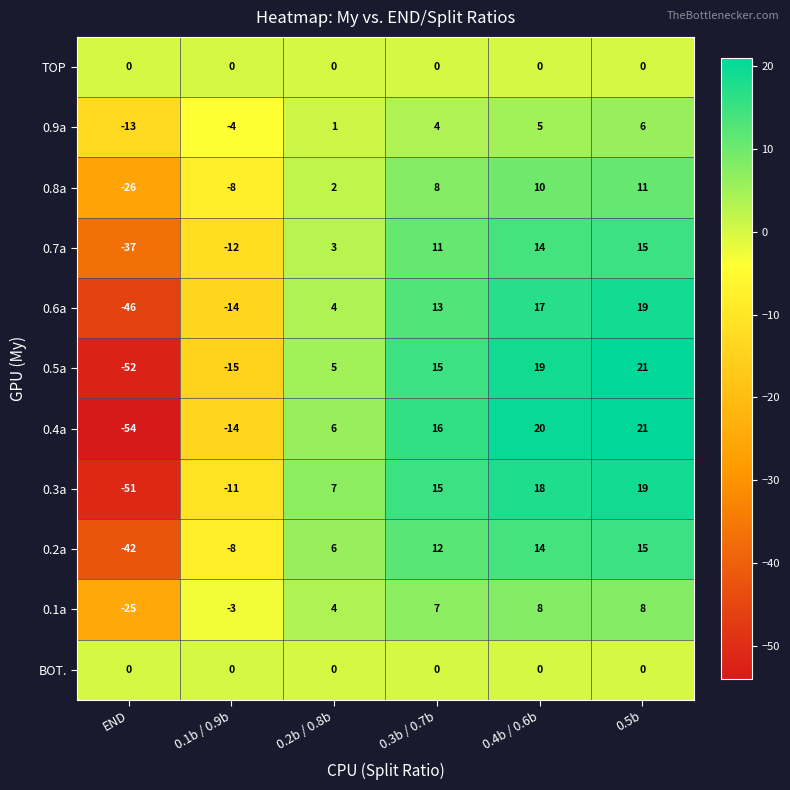

How many positive values does the 0.6a series have?

4